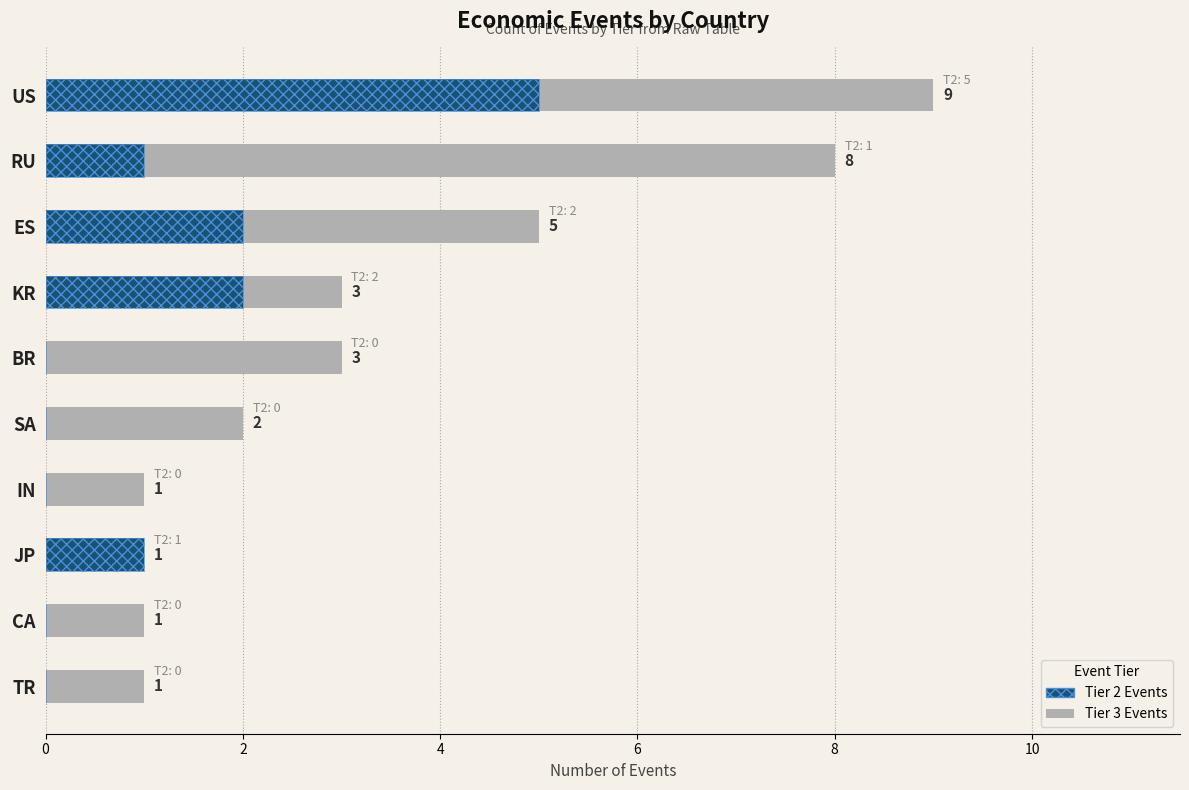

What is the value of the Tier 3 Events bar at the 6th from the left?

2